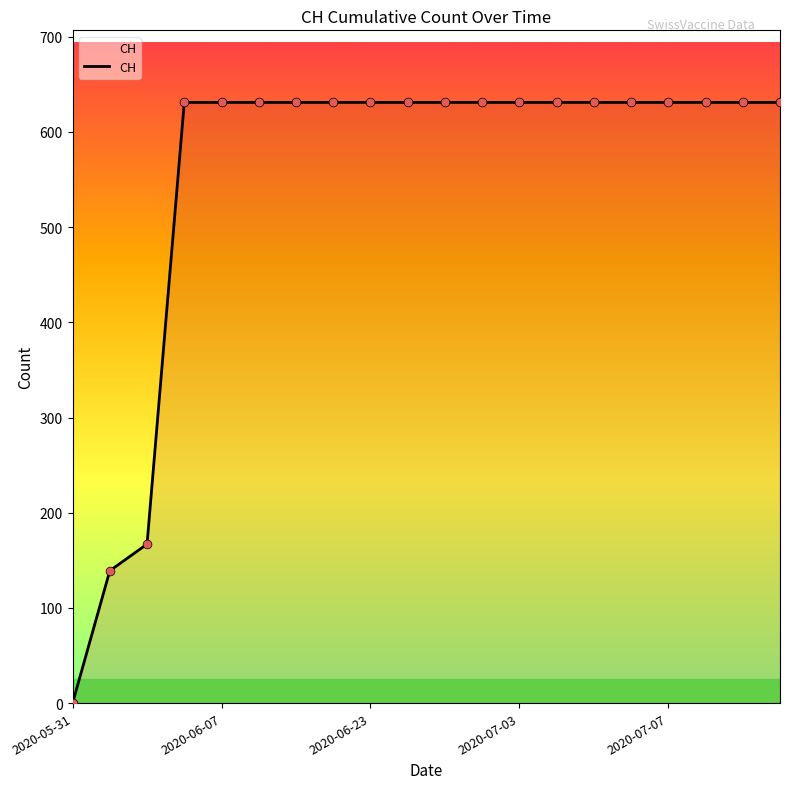

What is the greatest value displayed?

631